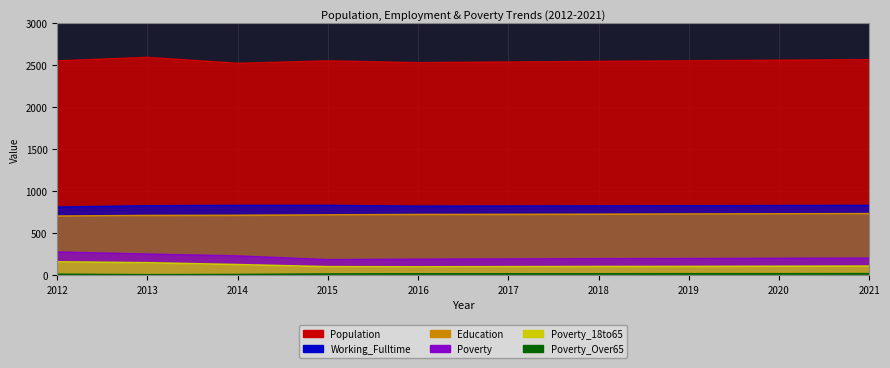

In Population, how many points are lower than both neighbors (excluding endpoints)?

2